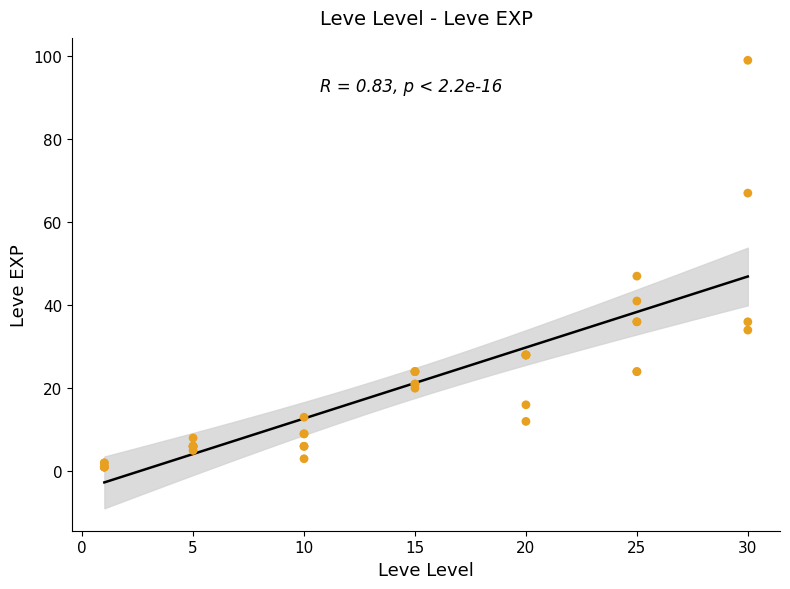

What Y value in the scatter plot is closest to 50?

47